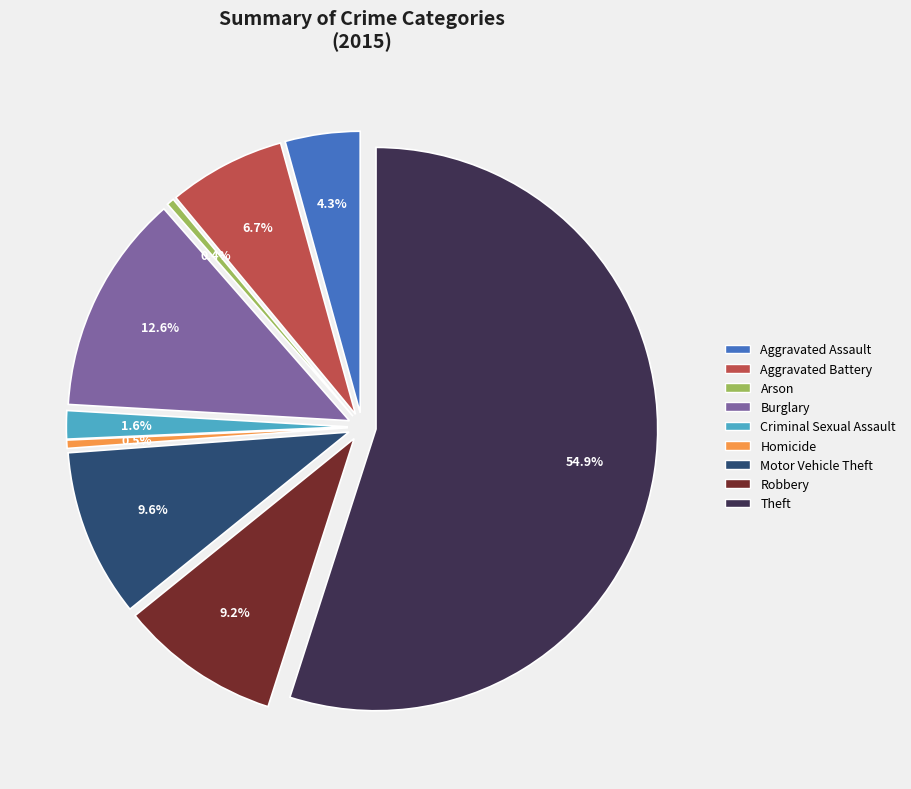

How many segments does this pie chart have?

9